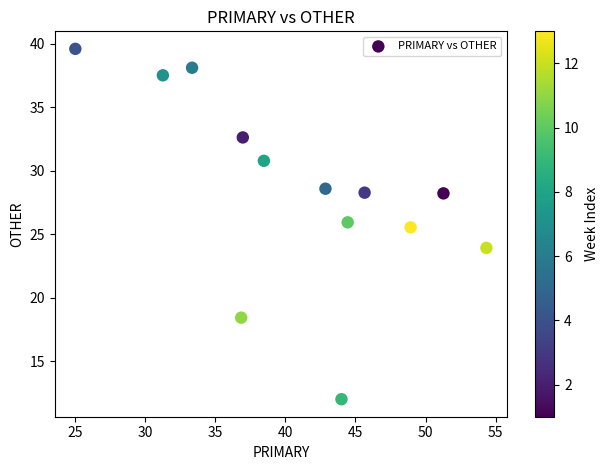

What is the range of X values (max minus min)?

29.3